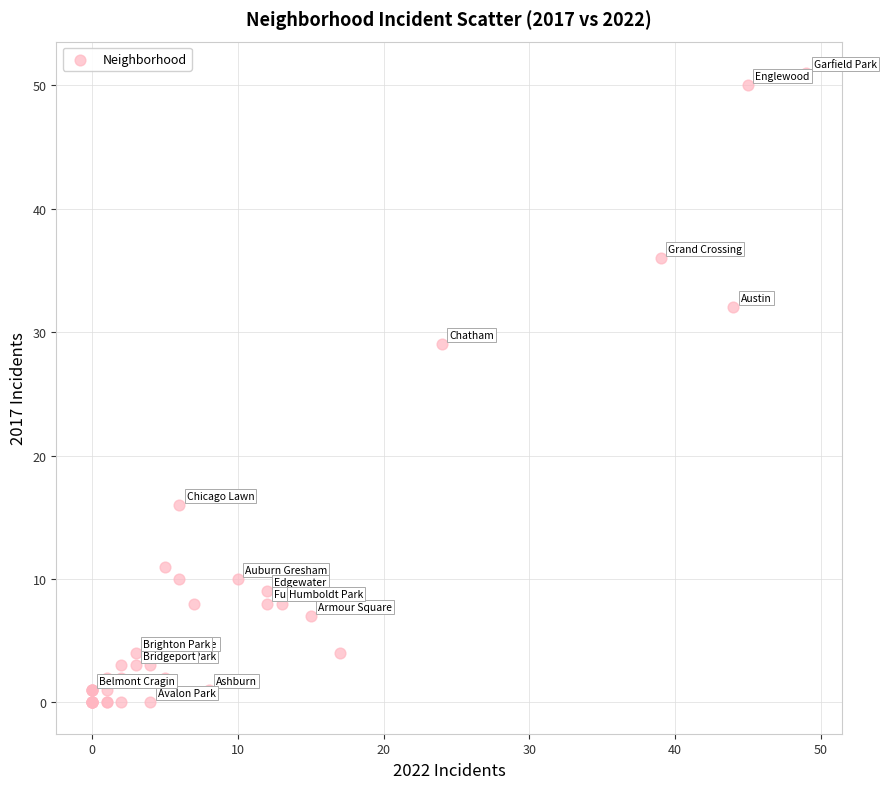

What Y value in the scatter plot is closest to 25?

29